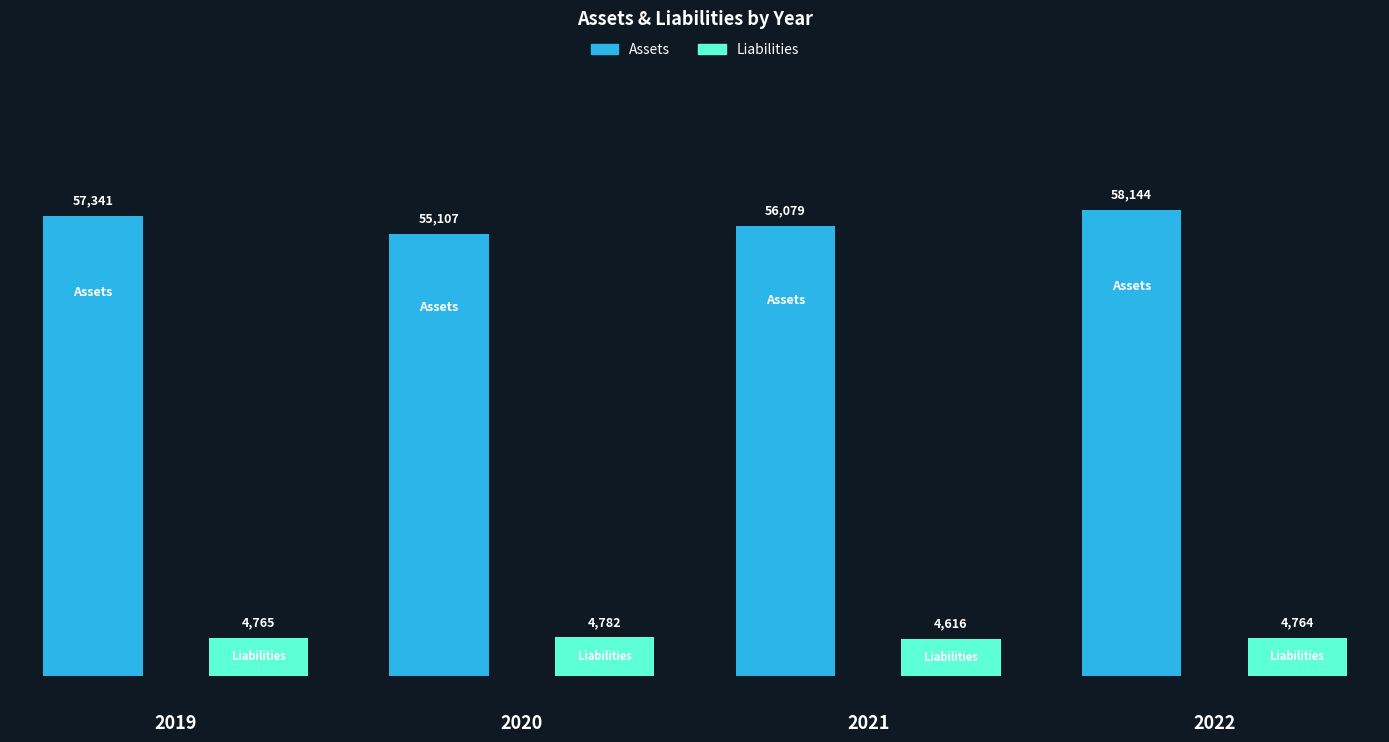

Reading left to right, list all the values displayed in this chart.

Assets: 57341	55107	56079	58144
Liabilities: 4765	4782	4616	4764